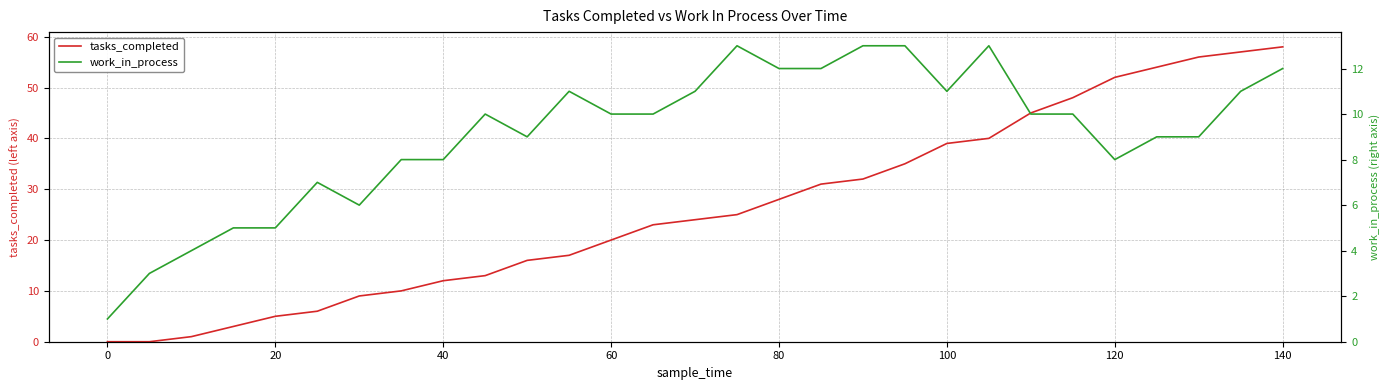

True or false: tasks_completed has a value of 0 at 0.

True